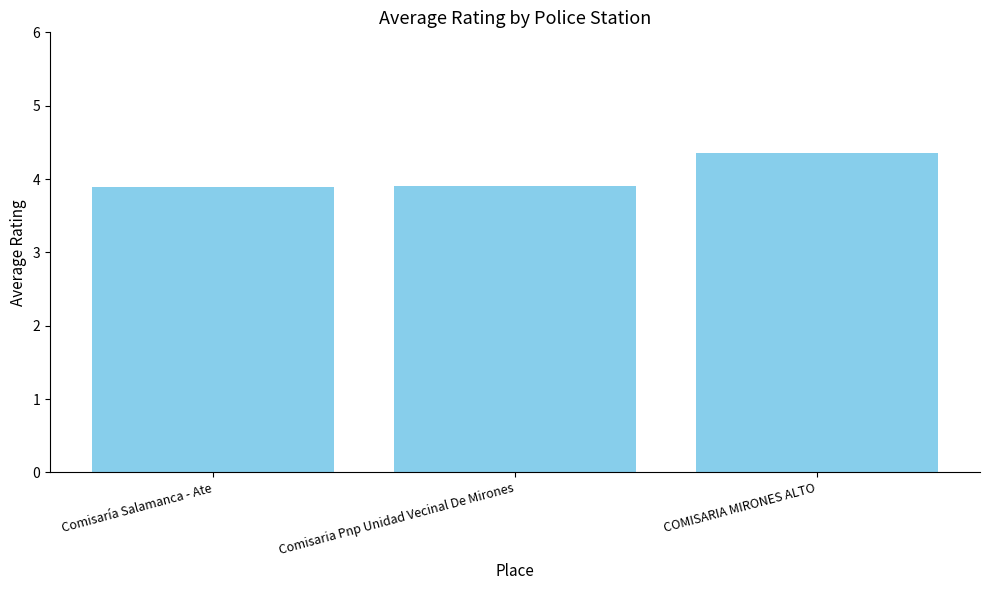

Count the number of data series in this chart.

1